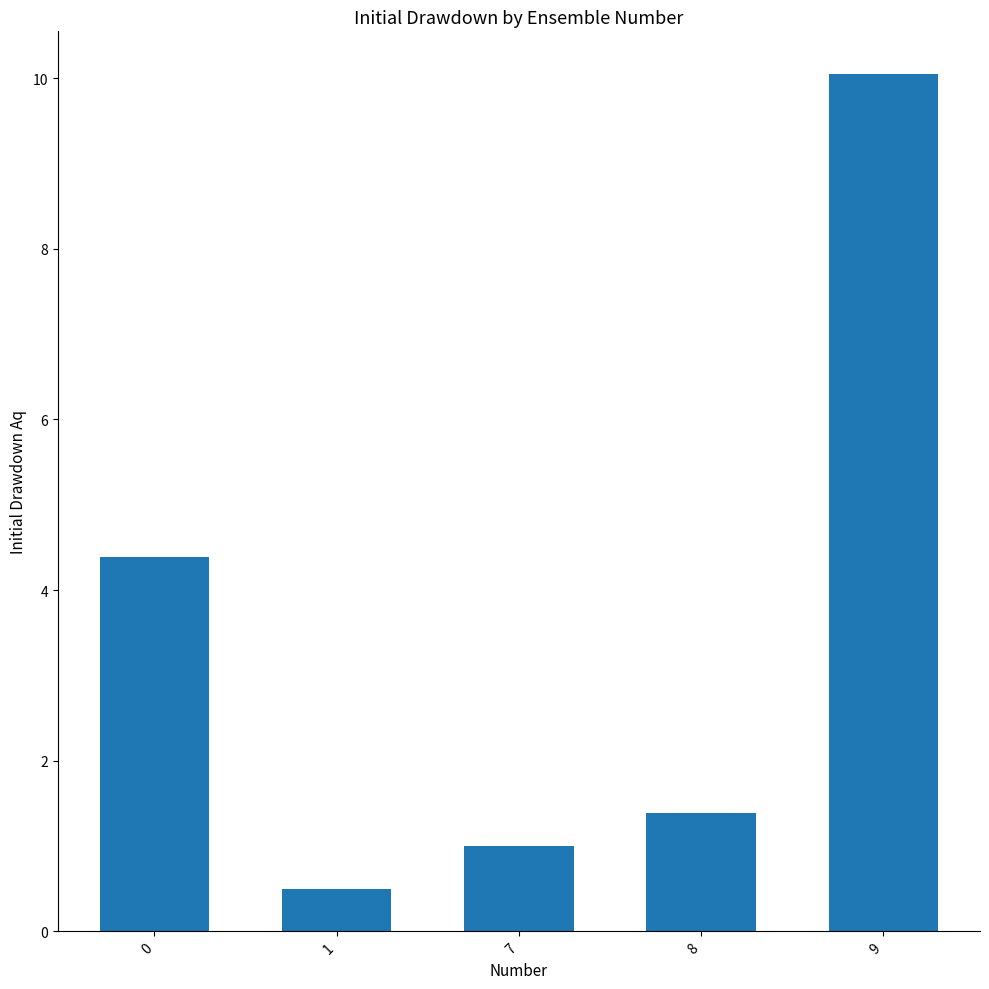

What is the value of the 3rd bar from the left?

1.0